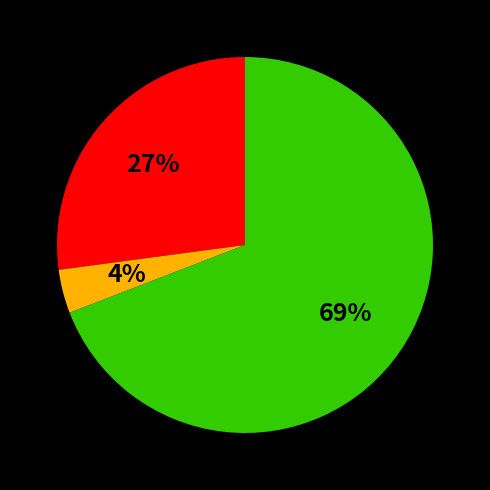

To the nearest percent, what is the difference between the largest and smallest slice percentages?

65%